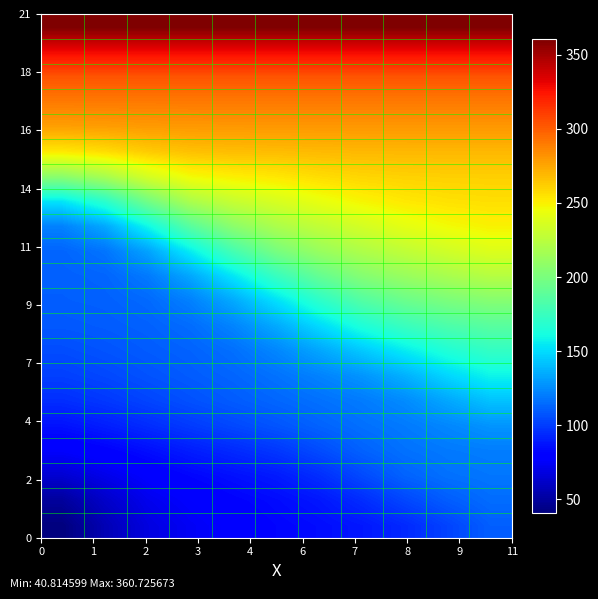

At how many categories does at least one series exceed 122?

11